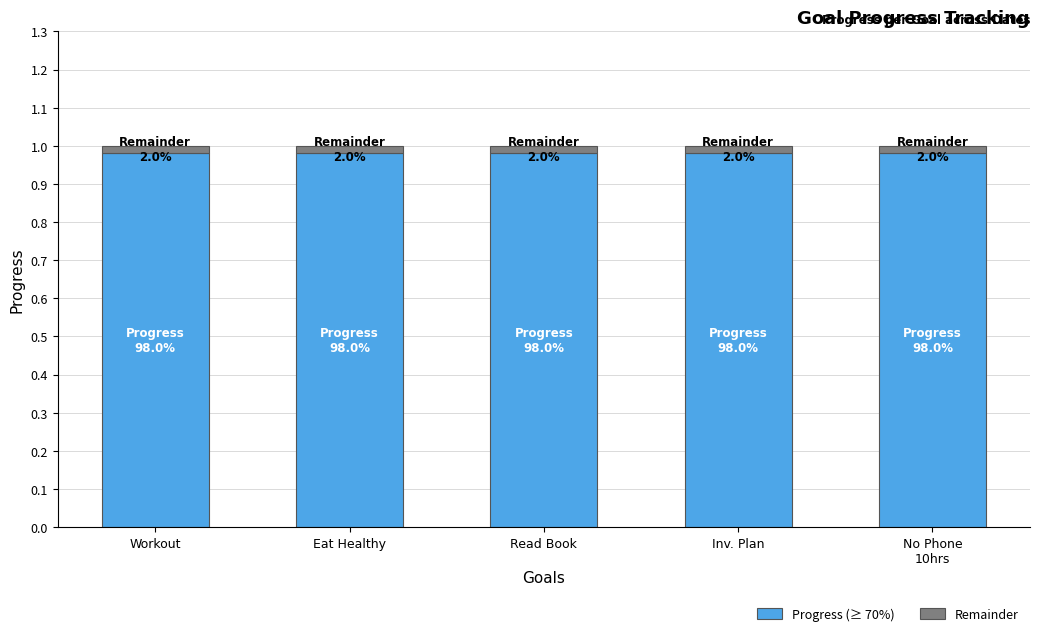

Count the number of data series in this chart.

2